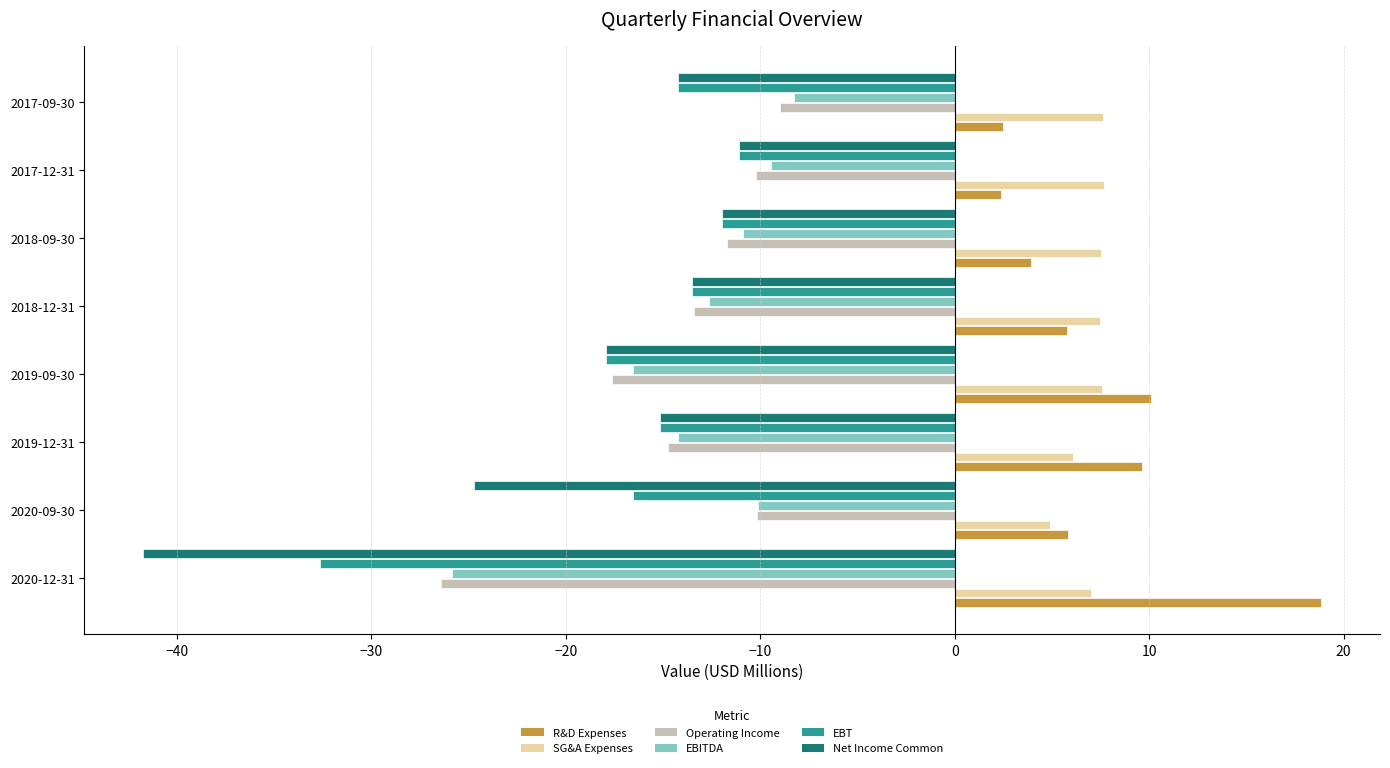

What is the total value across all series at 2017-12-31?

-31.8